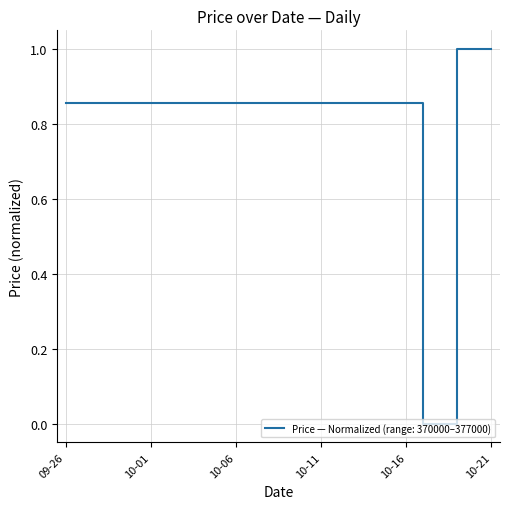

What is the difference between the maximum and minimum values?

1.0